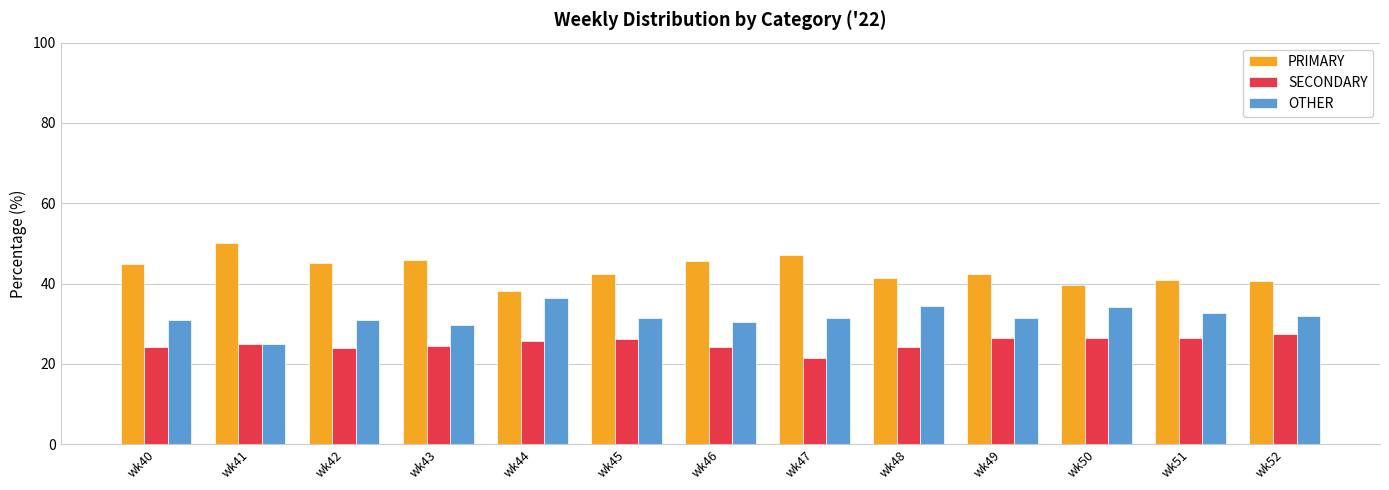

How many series are shown in this chart?

3